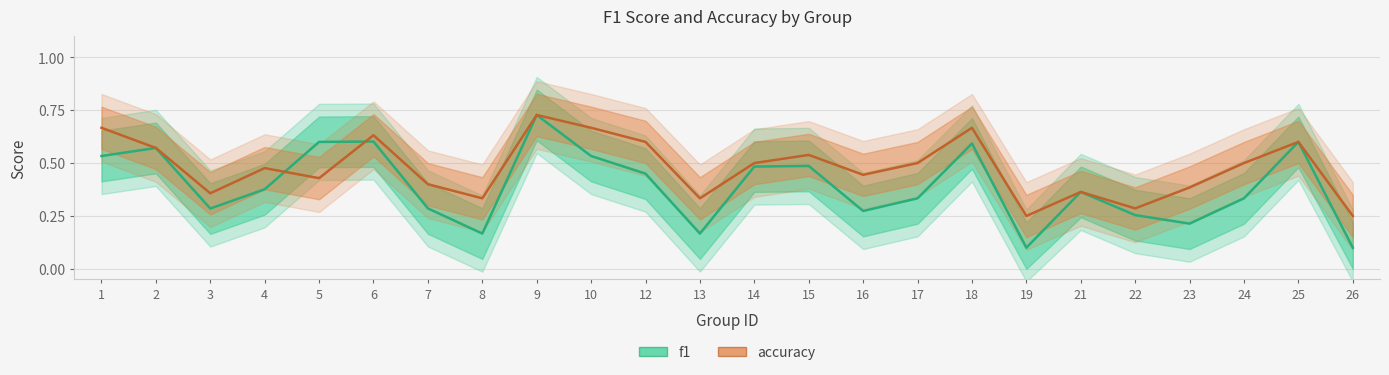

What is the highest value of the accuracy series?

0.7